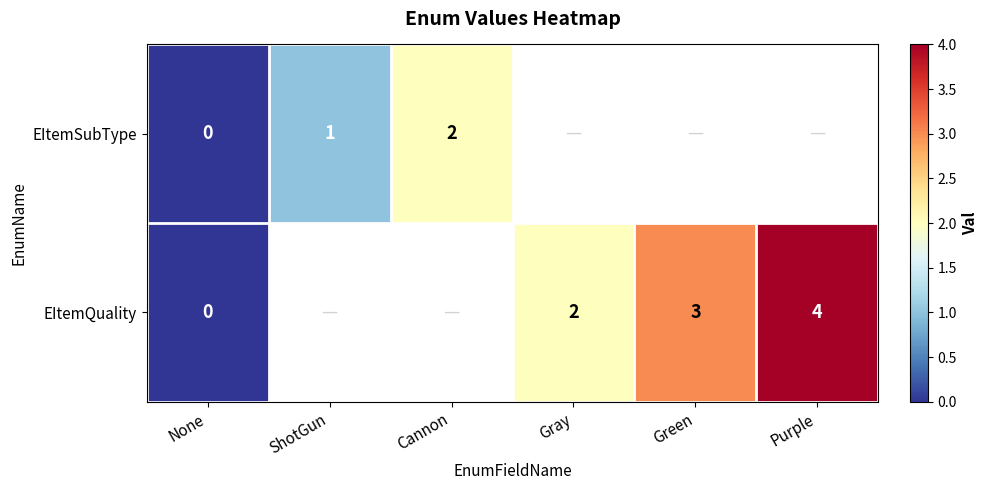

The value of EItemSubType at Cannon is 0.5. True or false?

False